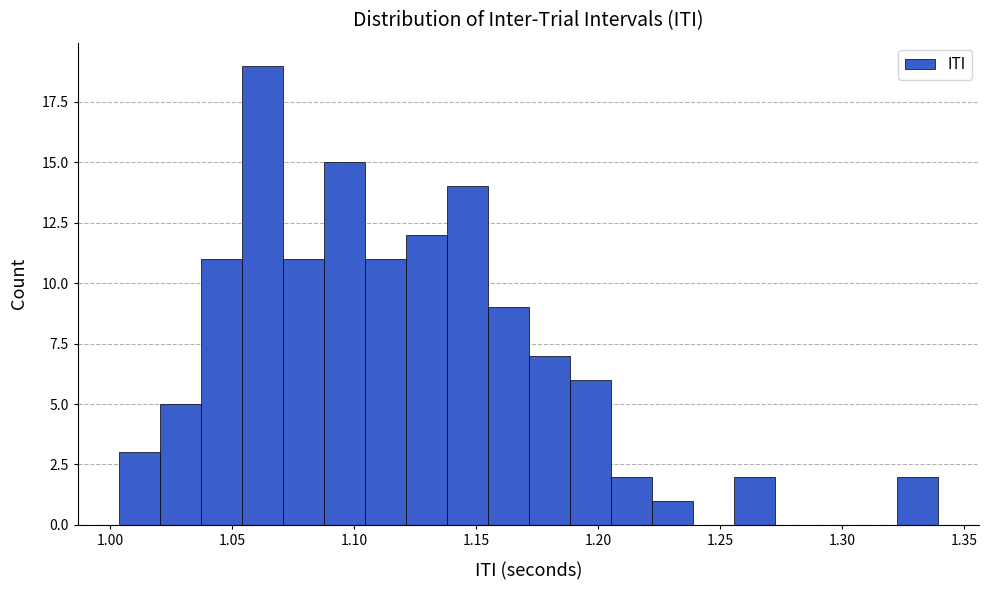

Around what value on the x-axis is the tallest bar? Give the approximate position of its centre, as read against the axis.

1.060